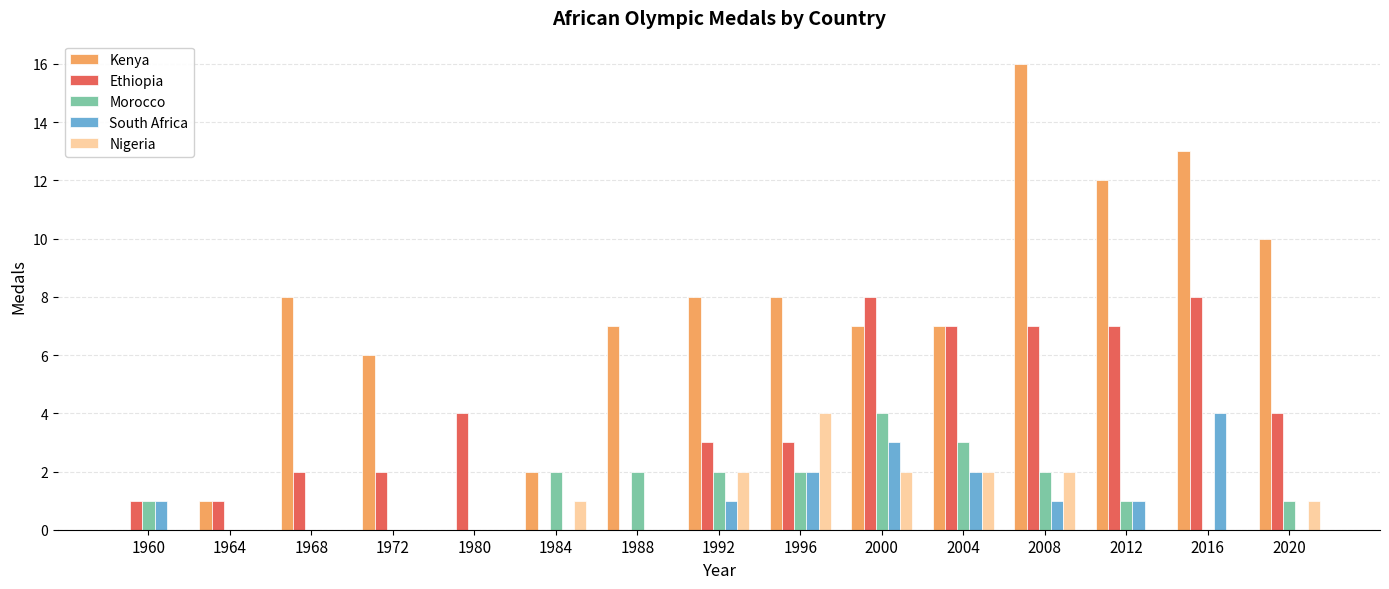

Which category has the highest value in the Nigeria series?

1996